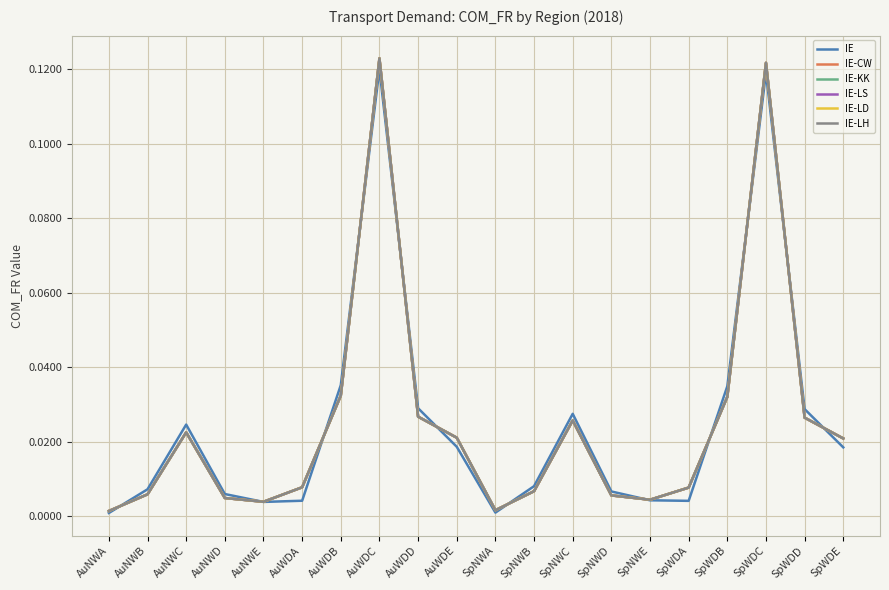

Is it true that IE-CW equals 0.0 at AuWDD?

True